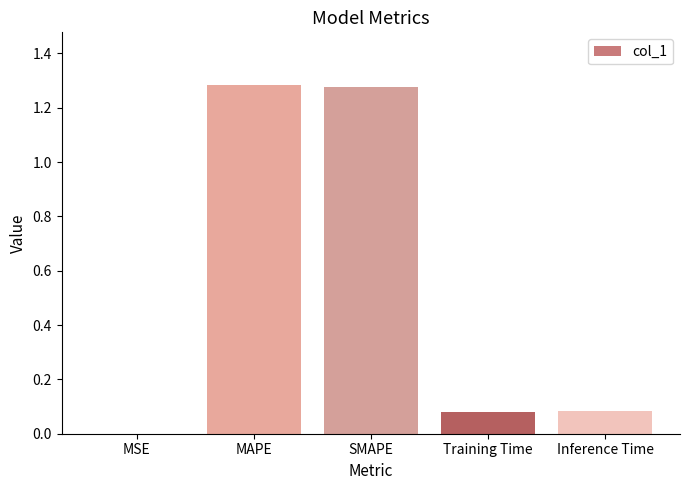

True or false: the data shows 1.9 at MAPE.

False